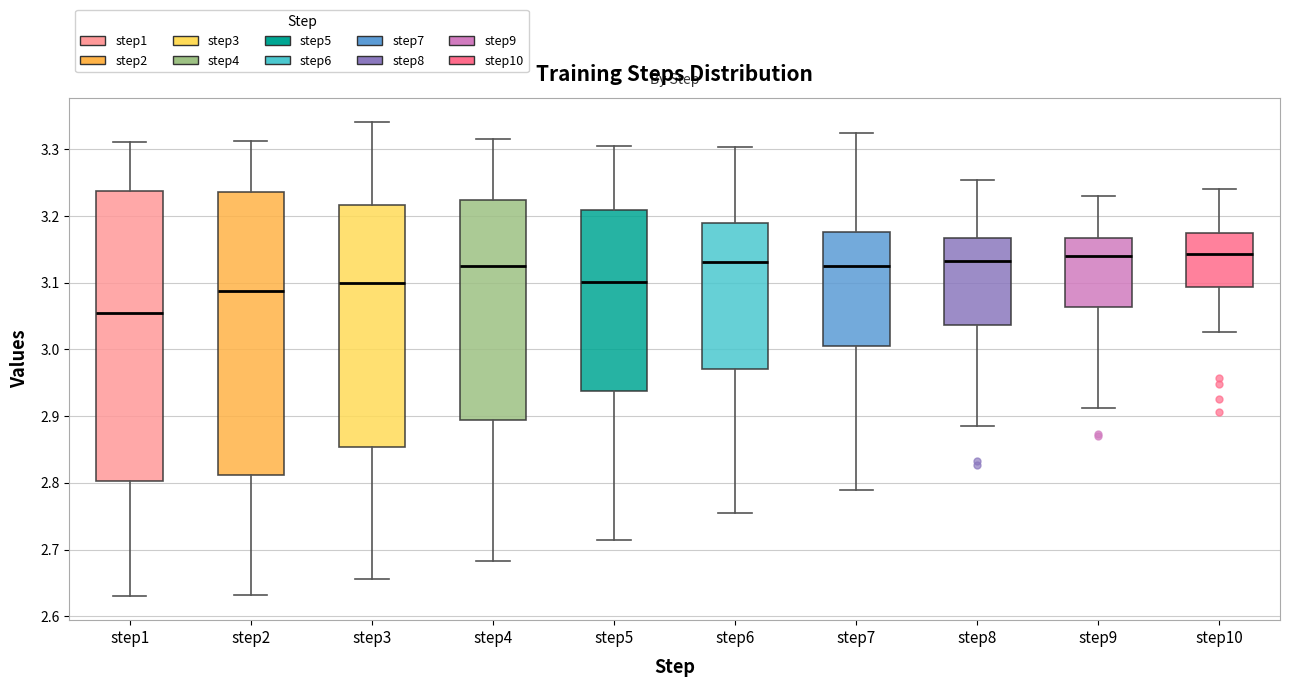

Reading left to right, transcribe this box plot: for each box, give where its median line is, the range the box spans, and where its two whiskers end, as read against the y-axis. The values are not printed on the chart, so give them approximately, as read against the axis.

step1: median 3.06, box 2.80 to 3.24, whiskers 2.63 to 3.31
step2: median 3.09, box 2.81 to 3.24, whiskers 2.63 to 3.31
step3: median 3.10, box 2.85 to 3.22, whiskers 2.66 to 3.34
step4: median 3.12, box 2.89 to 3.22, whiskers 2.68 to 3.32
step5: median 3.10, box 2.94 to 3.21, whiskers 2.71 to 3.30
step6: median 3.13, box 2.97 to 3.19, whiskers 2.76 to 3.30
step7: median 3.13, box 3.01 to 3.18, whiskers 2.79 to 3.32
step8: median 3.13, box 3.04 to 3.17, whiskers 2.88 to 3.25
step9: median 3.14, box 3.06 to 3.17, whiskers 2.91 to 3.23
step10: median 3.14, box 3.09 to 3.17, whiskers 3.03 to 3.24